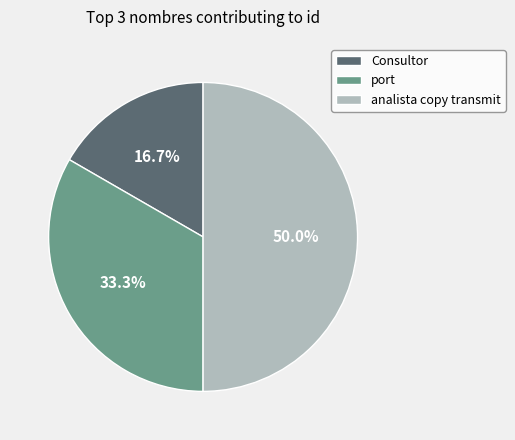

What is the ratio of the value at analista copy transmit to the value at port?

1.5